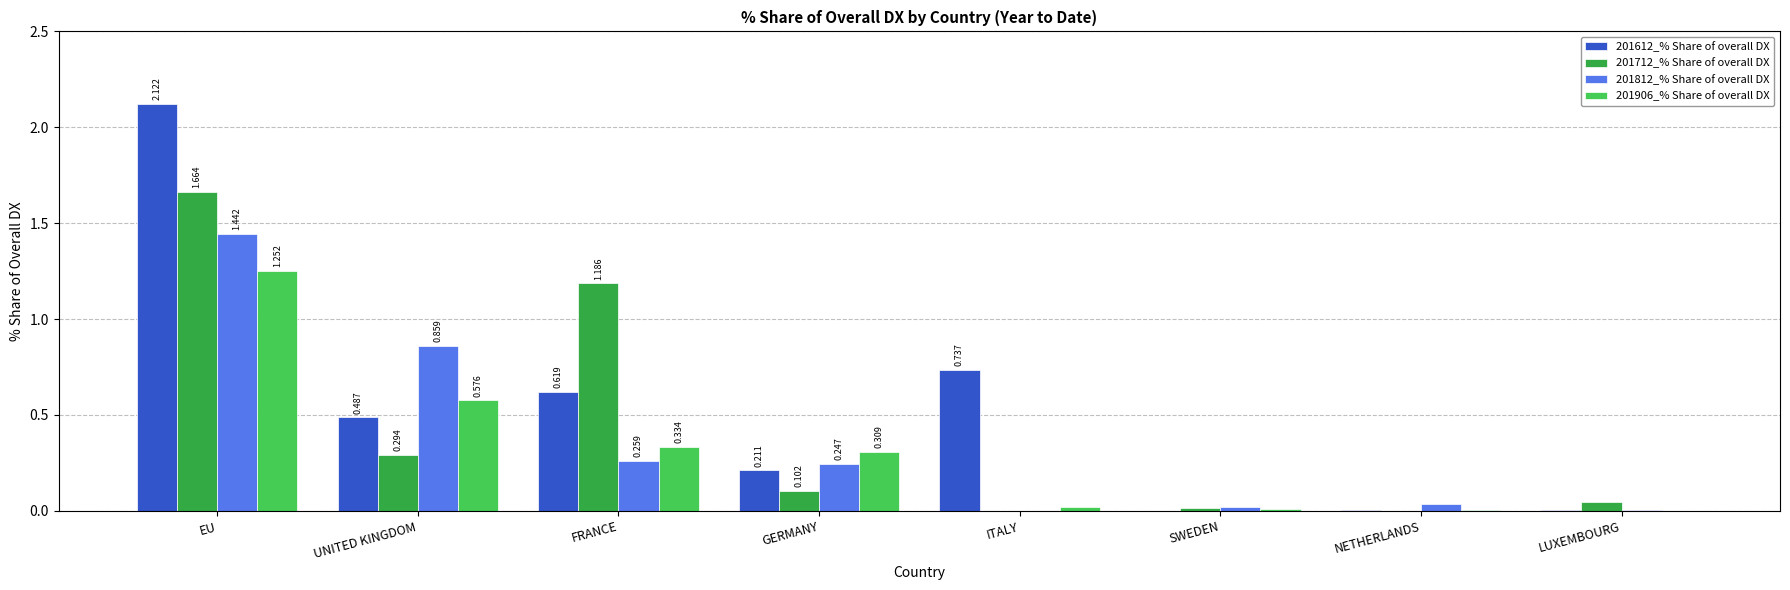

Is the value of 201712_% Share of overall DX at UNITED KINGDOM greater than the value of 201612_% Share of overall DX at SWEDEN?

Yes